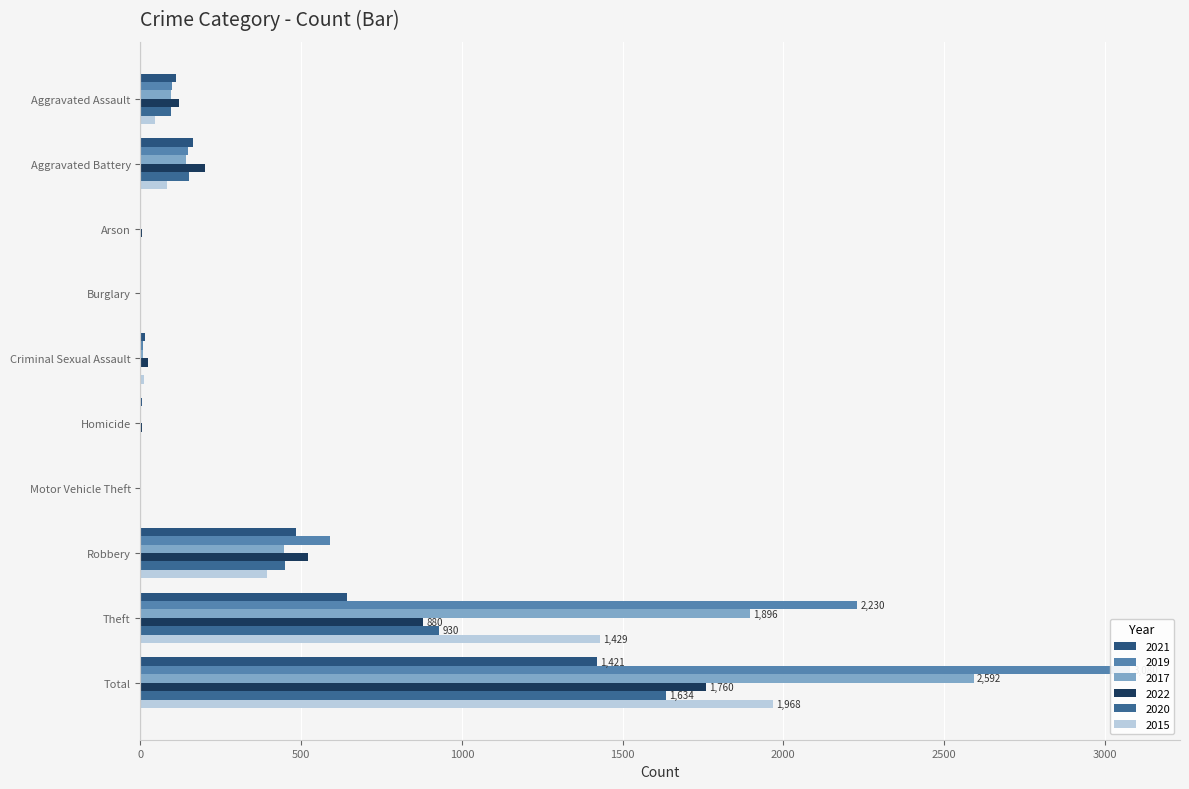

How many data points in 2015 are less than 46?

5